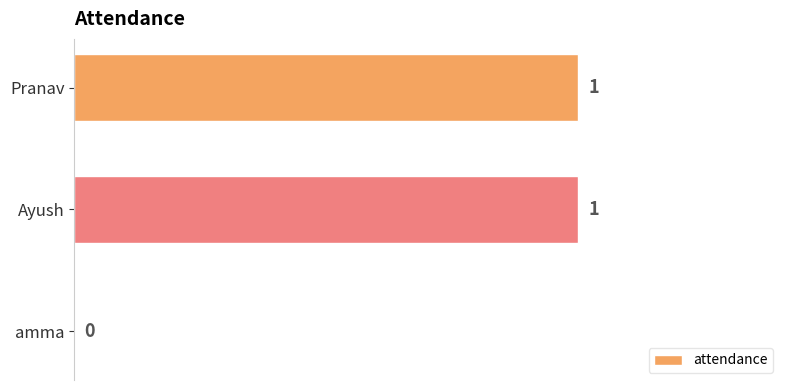

The chart shows a value of 0 at Pranav. True or false?

False